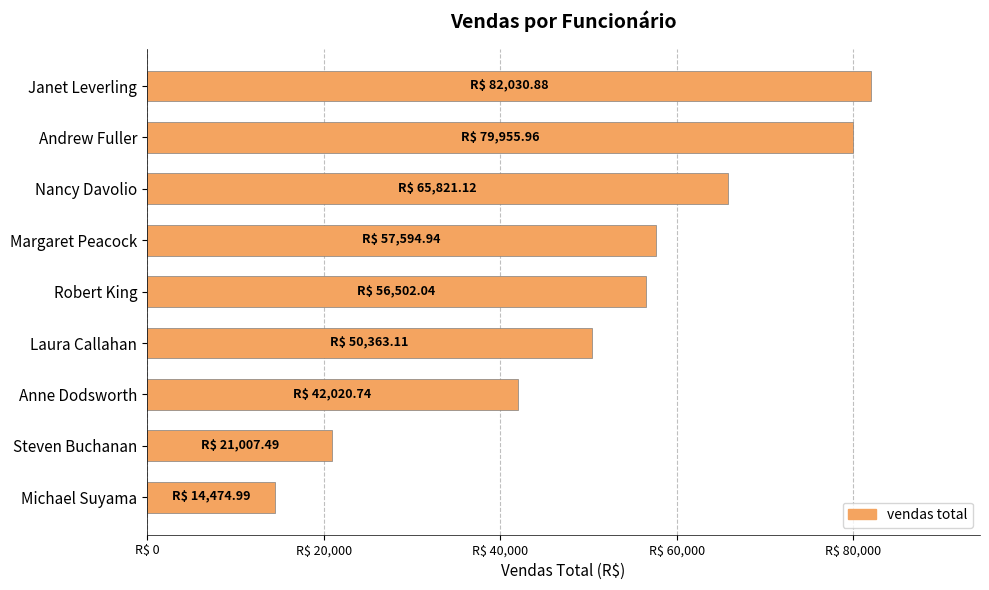

How many values exceed 56502?

5